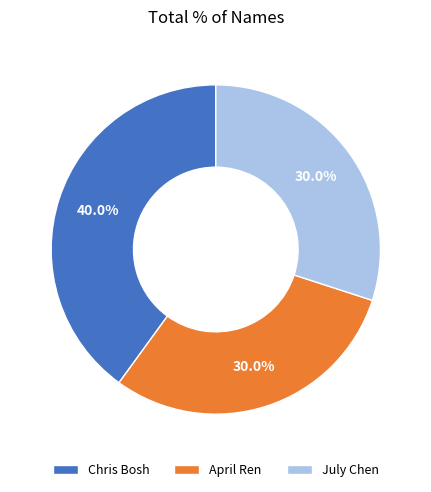

What percentage do April Ren and Chris Bosh together represent?

70.0%